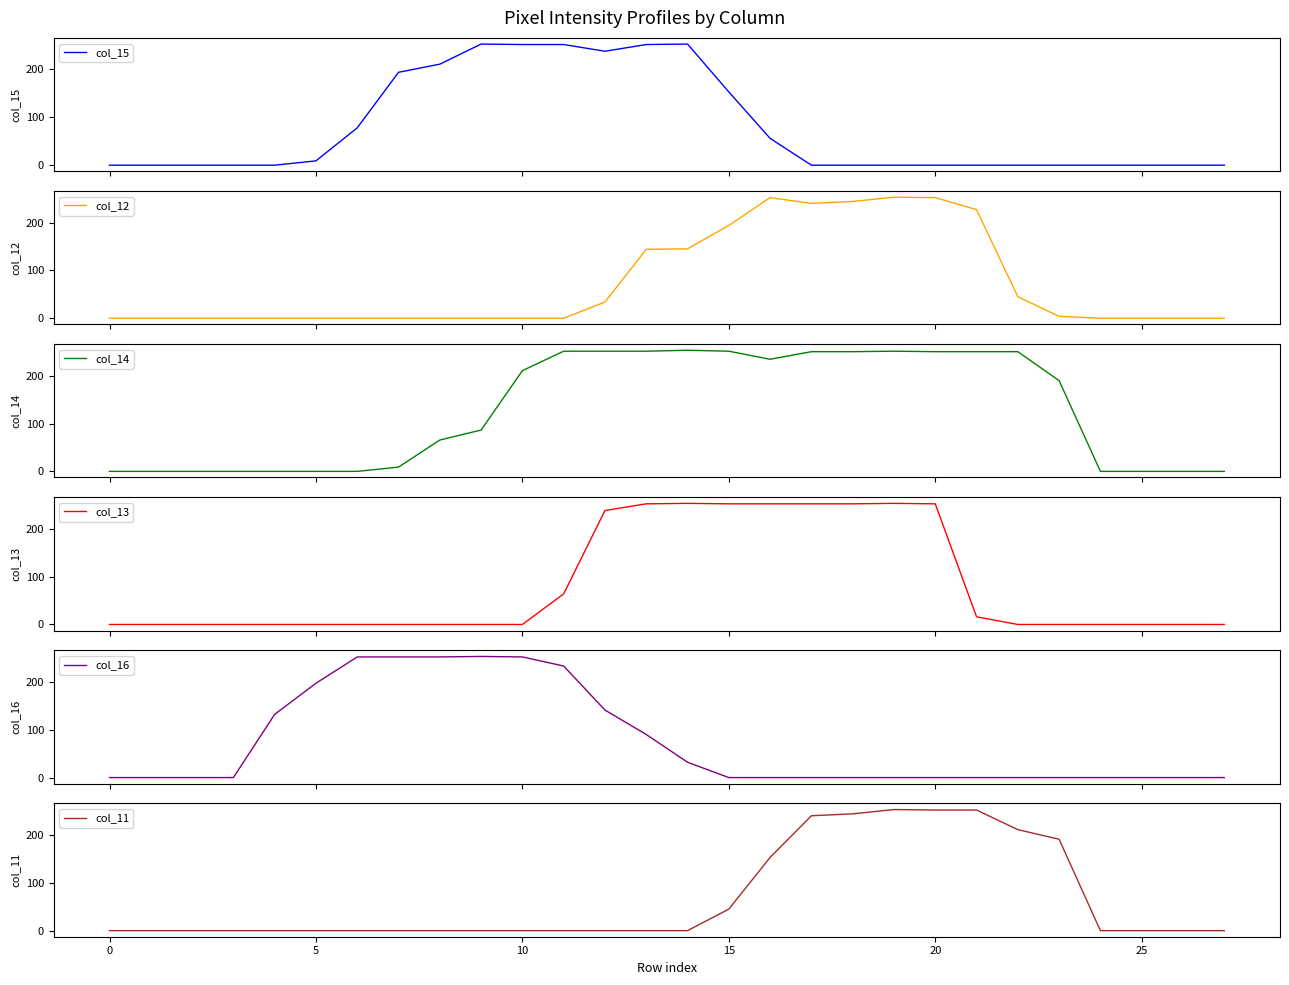

What is the total value across all series at 18?

992